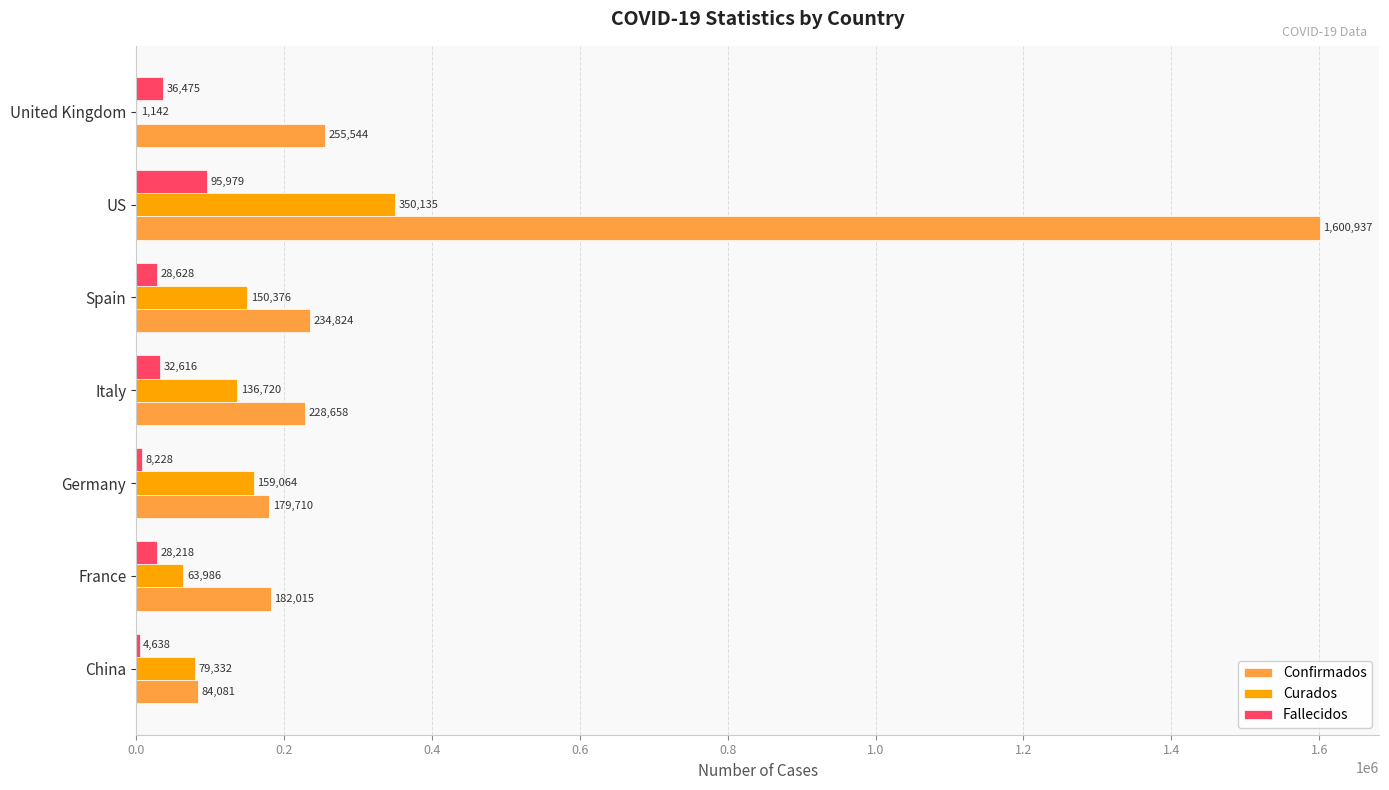

Between China and Italy, which series saw the biggest shift?

Confirmados